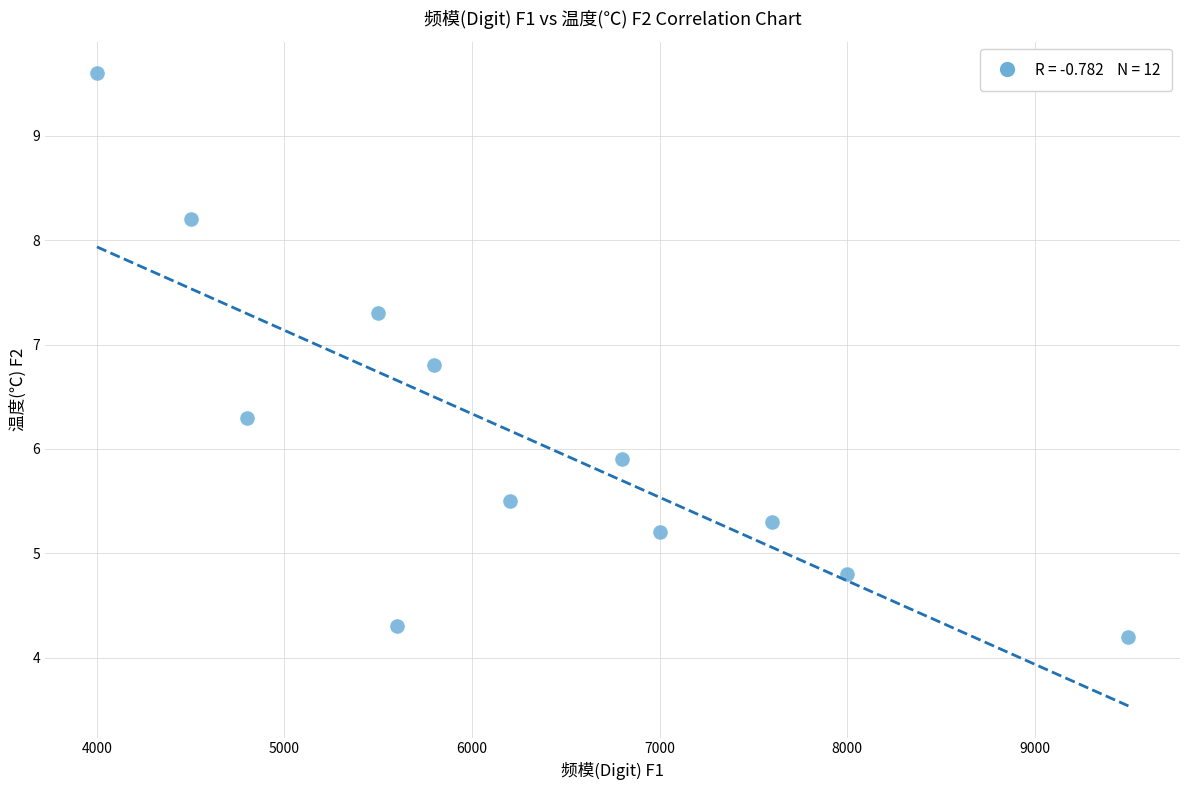

What Y value in the scatter plot is closest to 6?

5.9